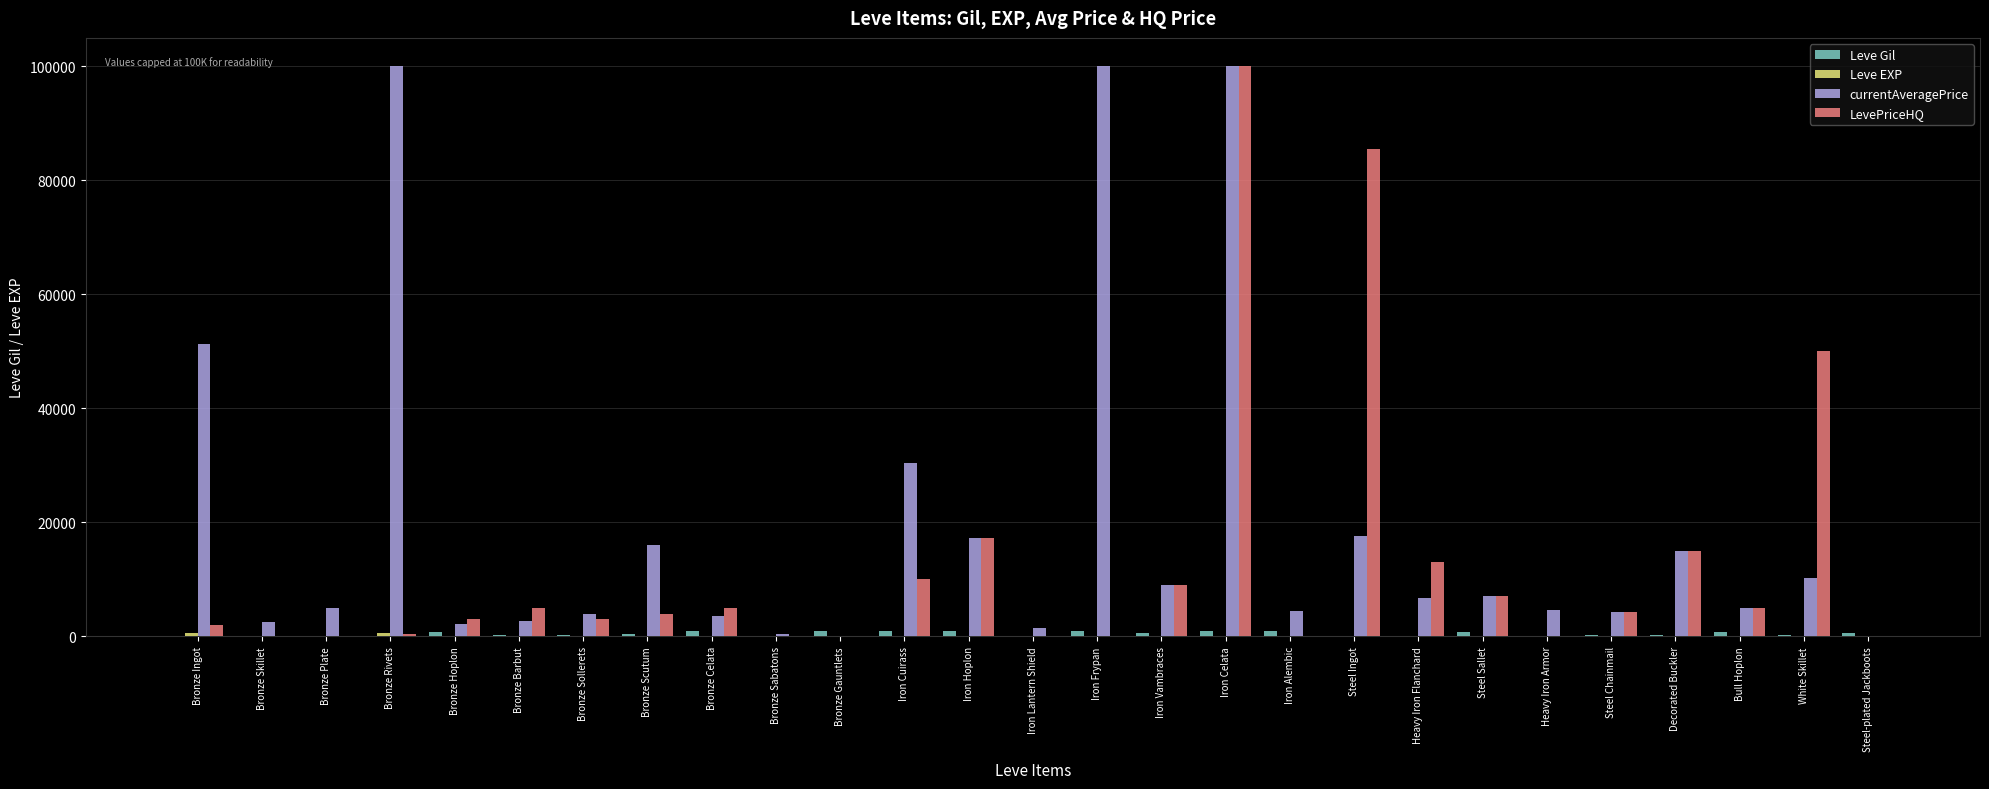

Which series changed the most between Iron Cuirass and Steel Chainmail?

currentAveragePrice